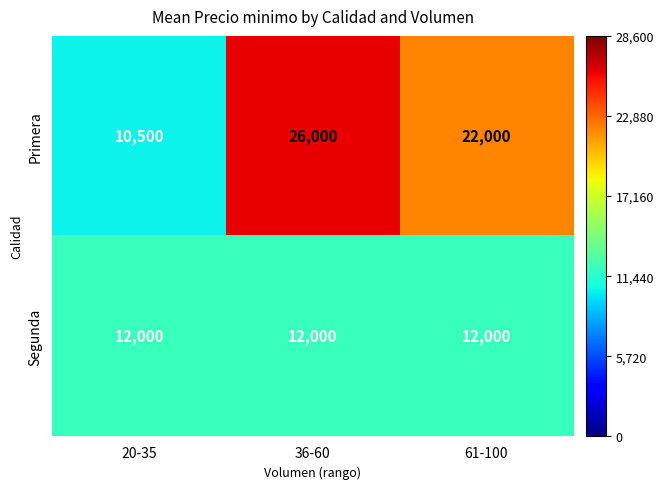

What is the difference between the maximum and second lowest values in the Primera series?

4000